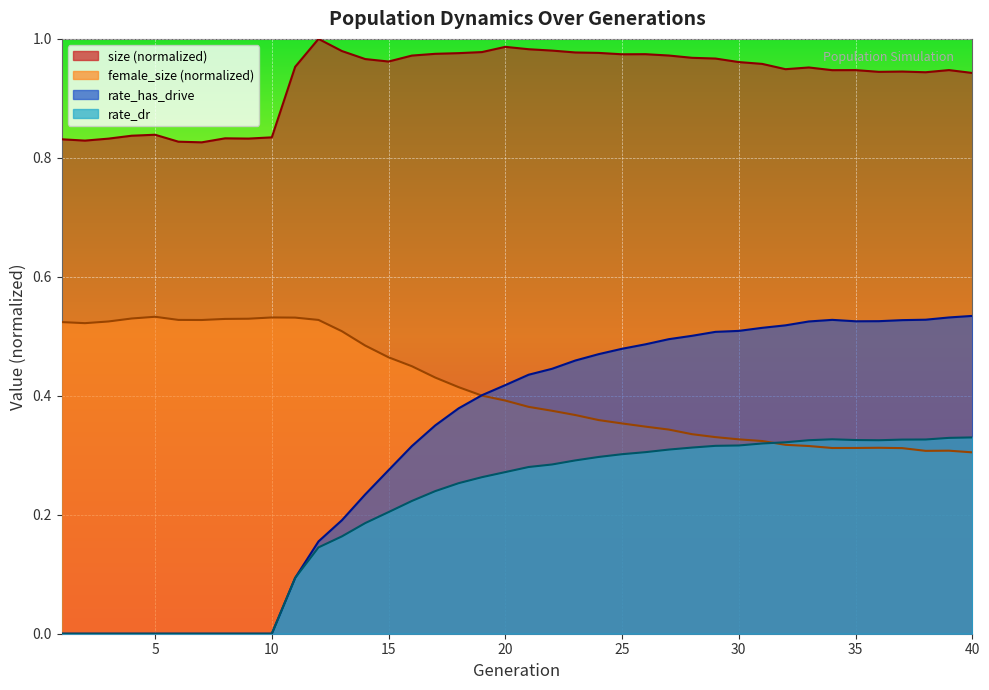

Does the chart display data point markers on the line(s)?

No